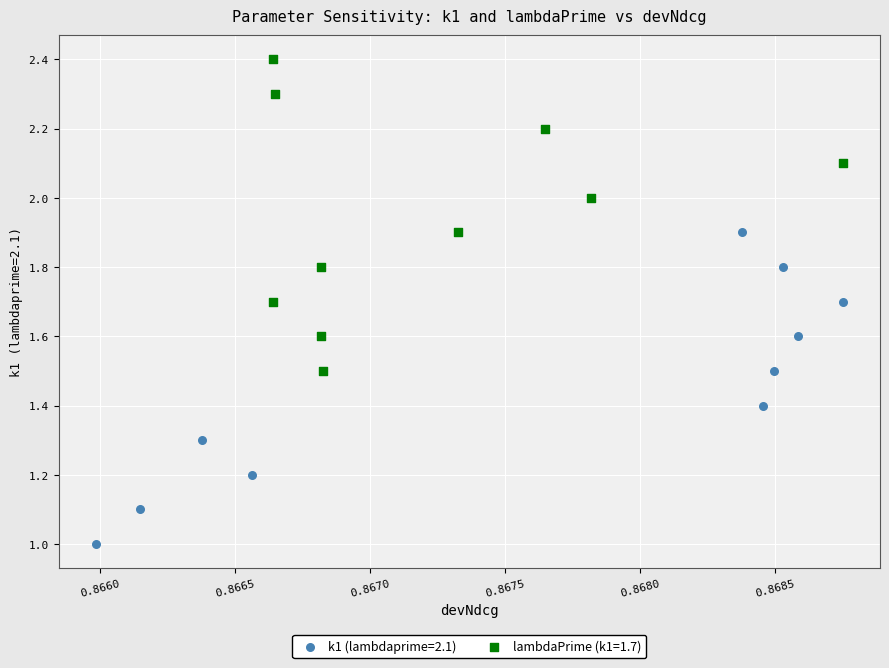

Which series contains the lowest Y value?

k1 (lambdaprime=2.1)